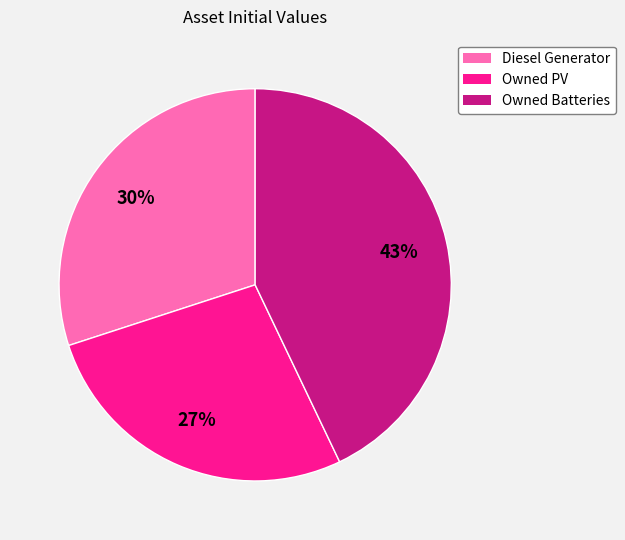

Does Owned Batteries account for over 50% of the chart?

No